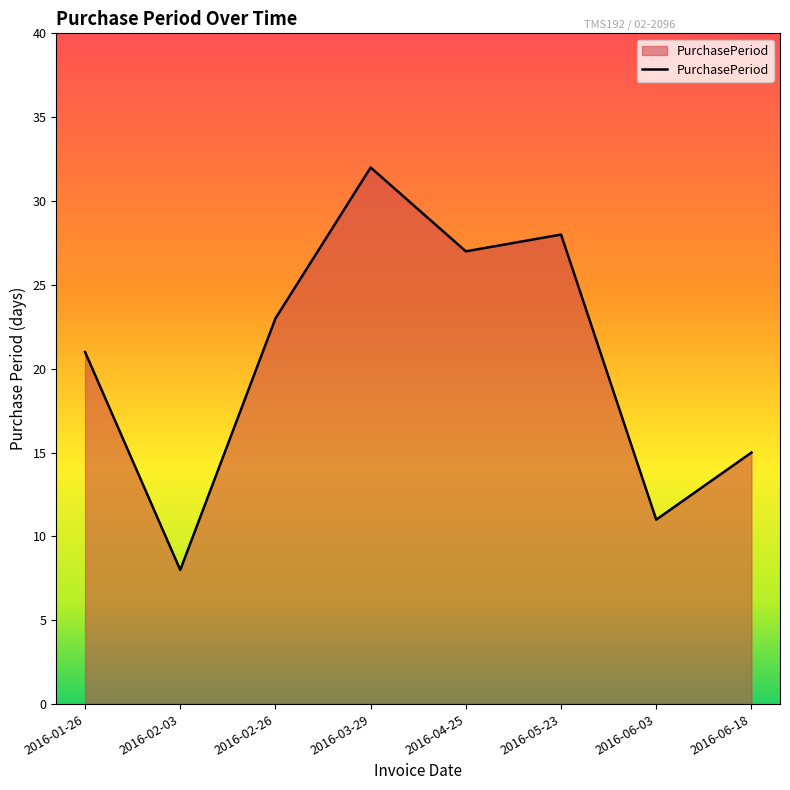

Reading right to left, transcribe all the data shown in this chart.

15	11	28	27	32	23	8	21